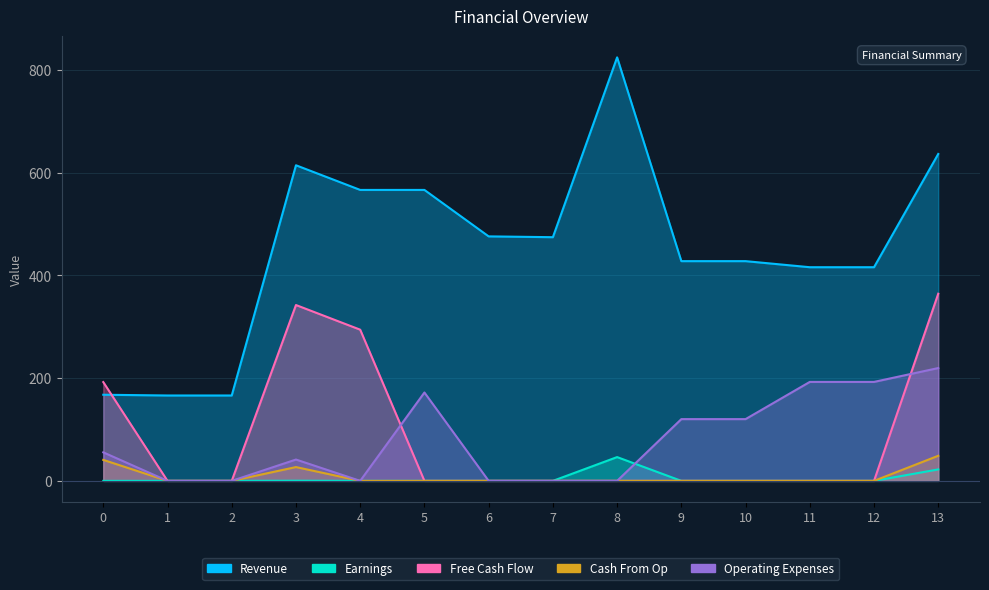

Does the chart have visible grid lines?

Yes